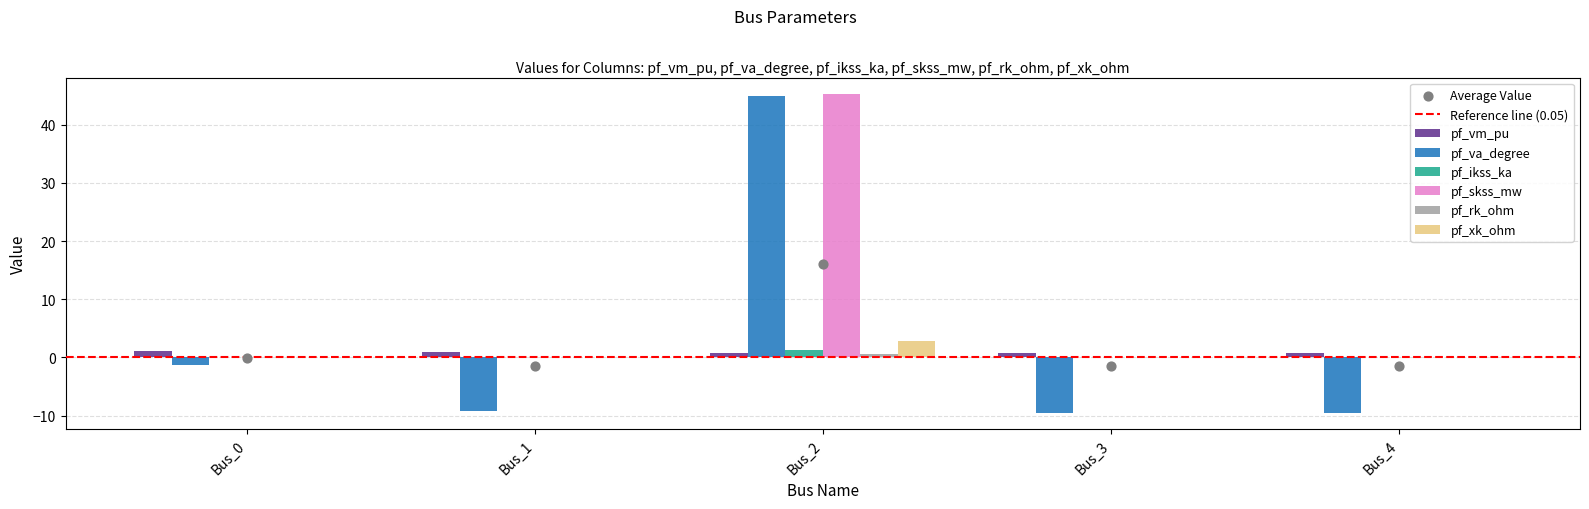

What is the total value across all series at Bus_2?

96.0